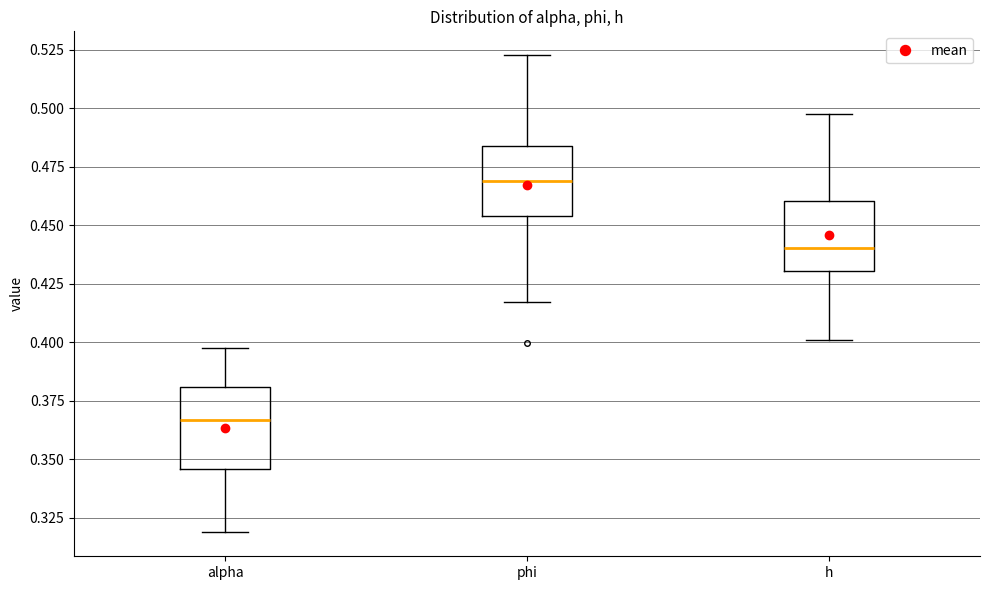

Where is the lower edge of the box for alpha on the y-axis? The values are not printed on the chart, so give them approximately, as read against the axis.

0.345